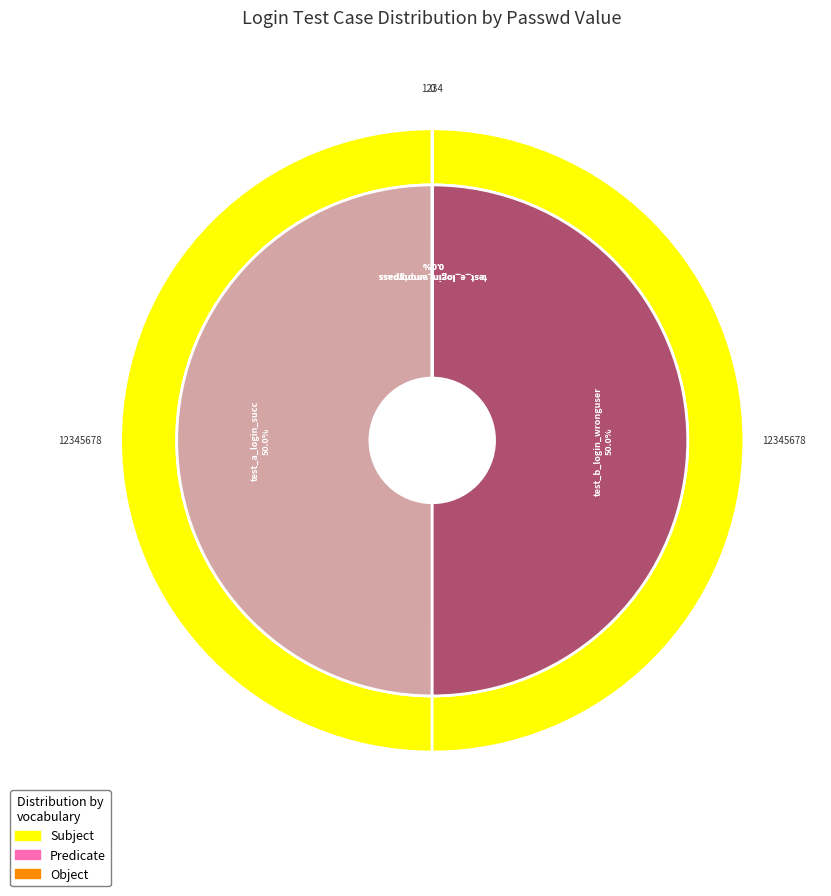

True or false: test_c_login_wrongpass accounts for 0% of the total.

True